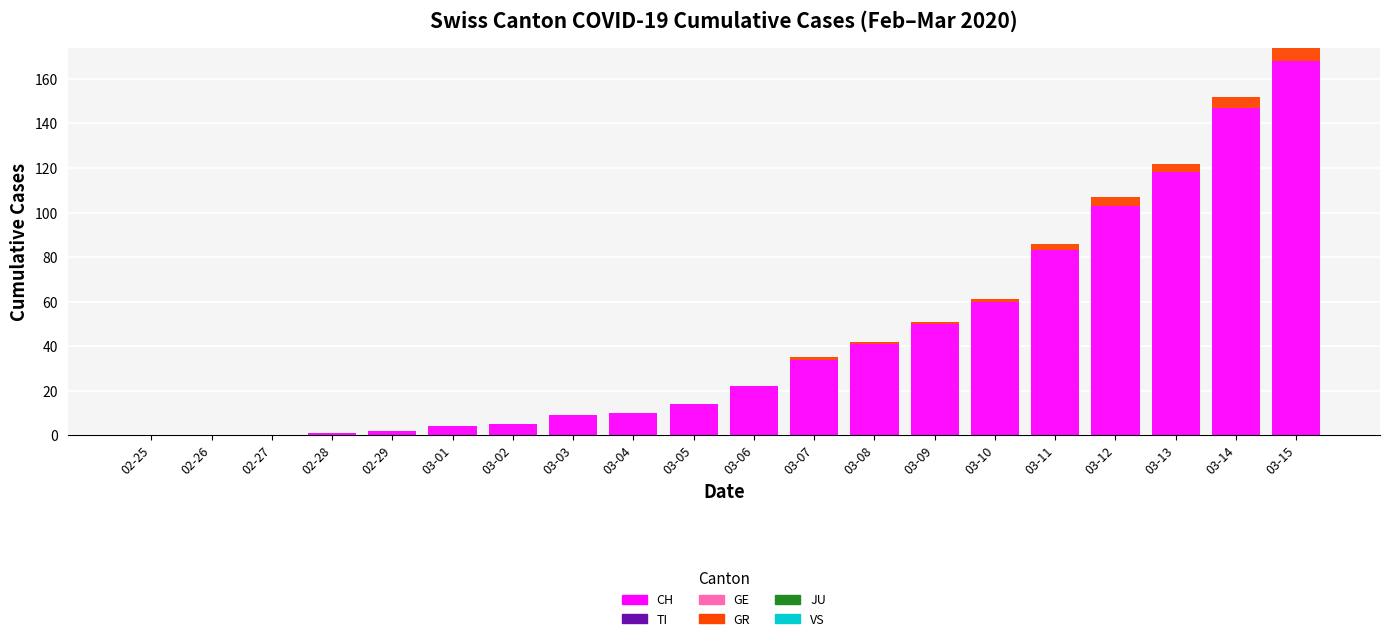

How many distinct data groups are displayed?

2